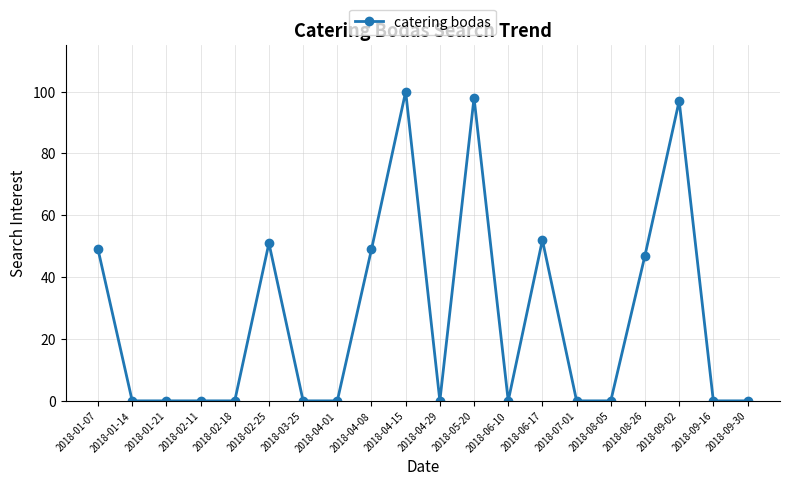

True or false: the data shows 47 at 2018-08-26.

True